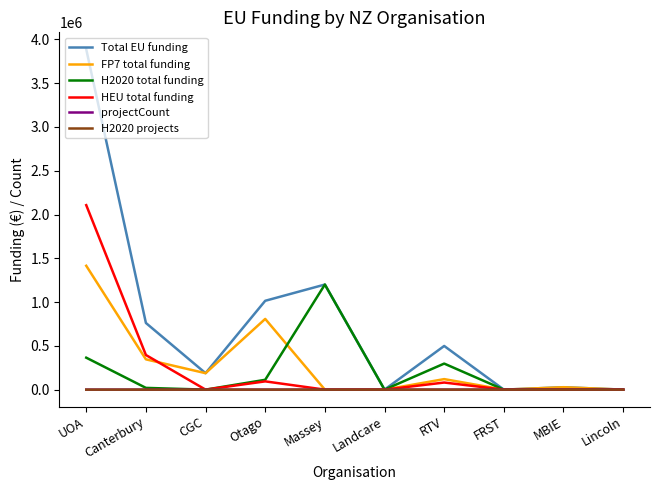

What is the greatest value displayed?

3886978.0